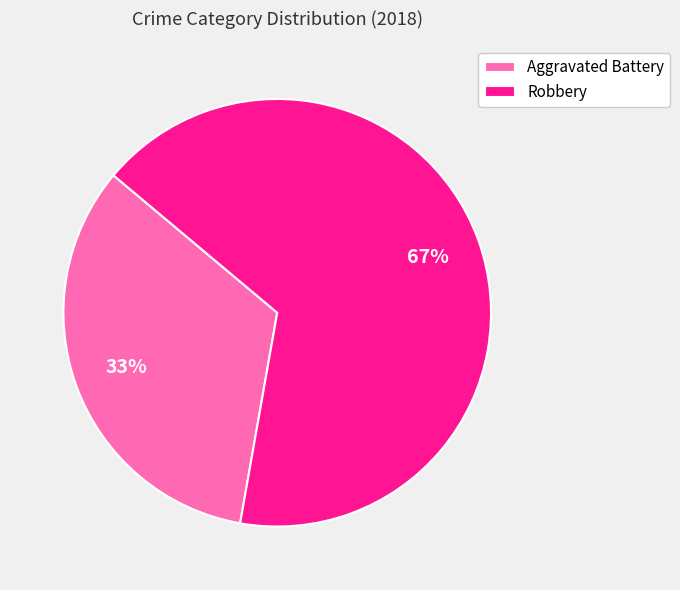

Do Robbery and Aggravated Battery together represent more than half of the pie?

Yes